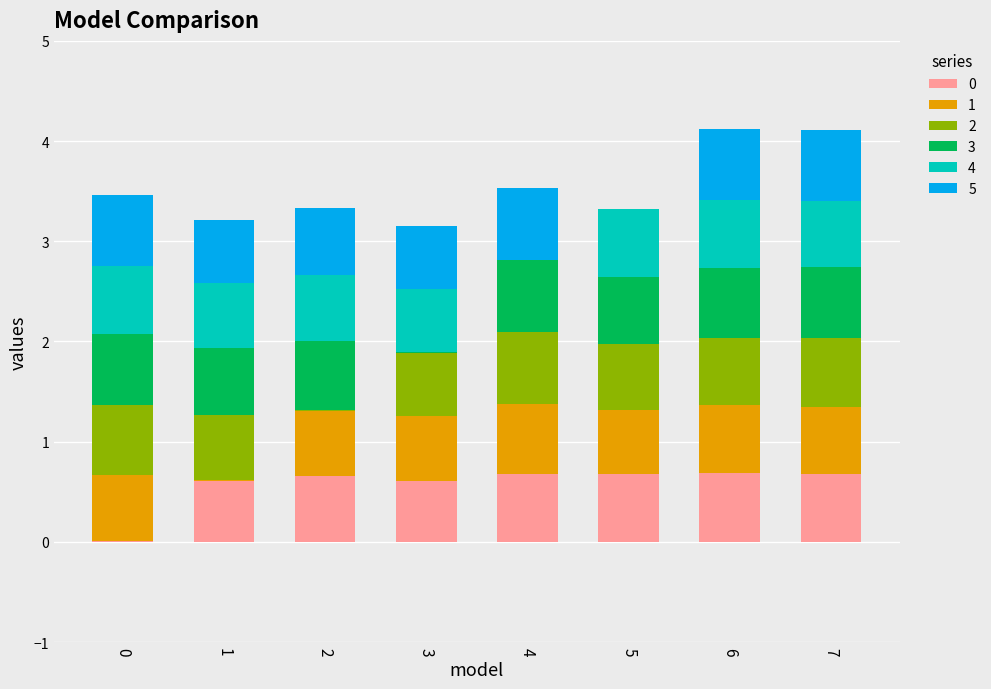

How many series are shown in this chart?

6